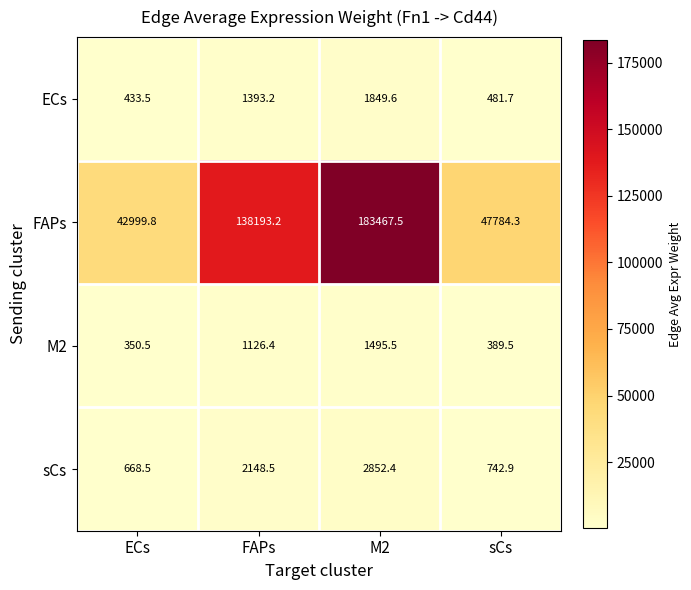

What is the difference between the ECs values at sCs and M2?

1367.9